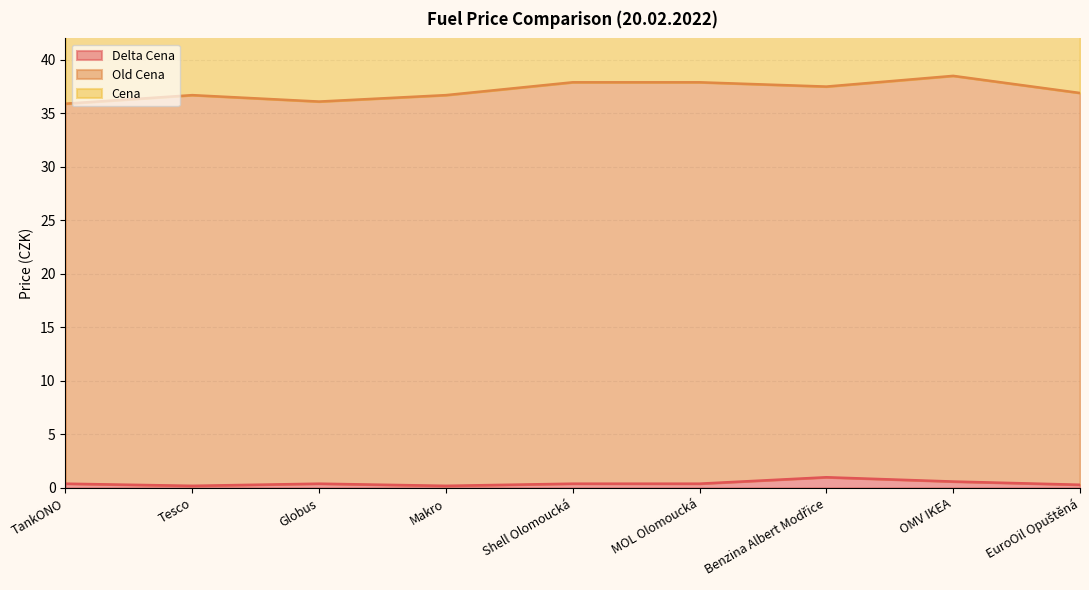

How many interior local valleys does the Delta Cena series have?

2